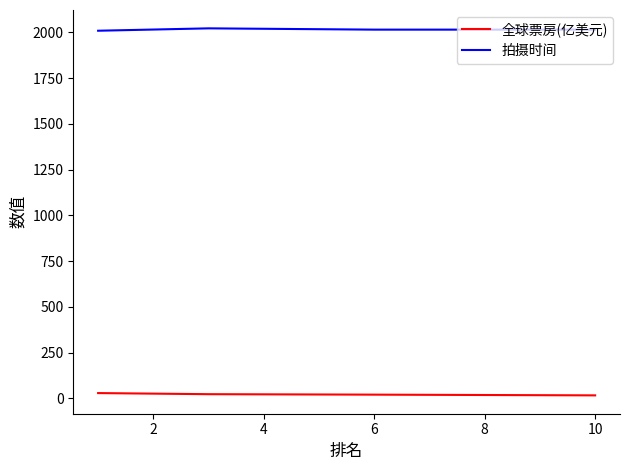

How many lines are shown in the chart?

2